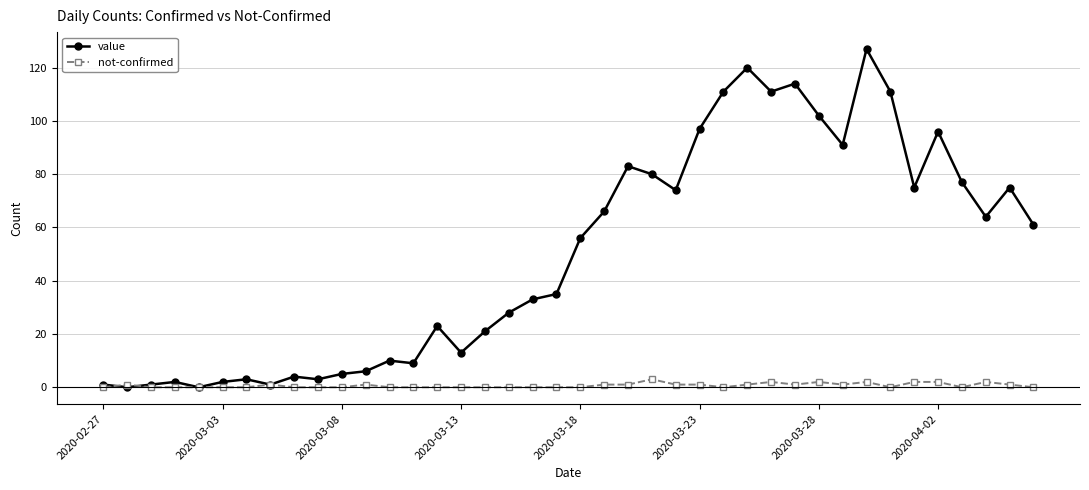

Which series has the largest range (max minus min)?

value